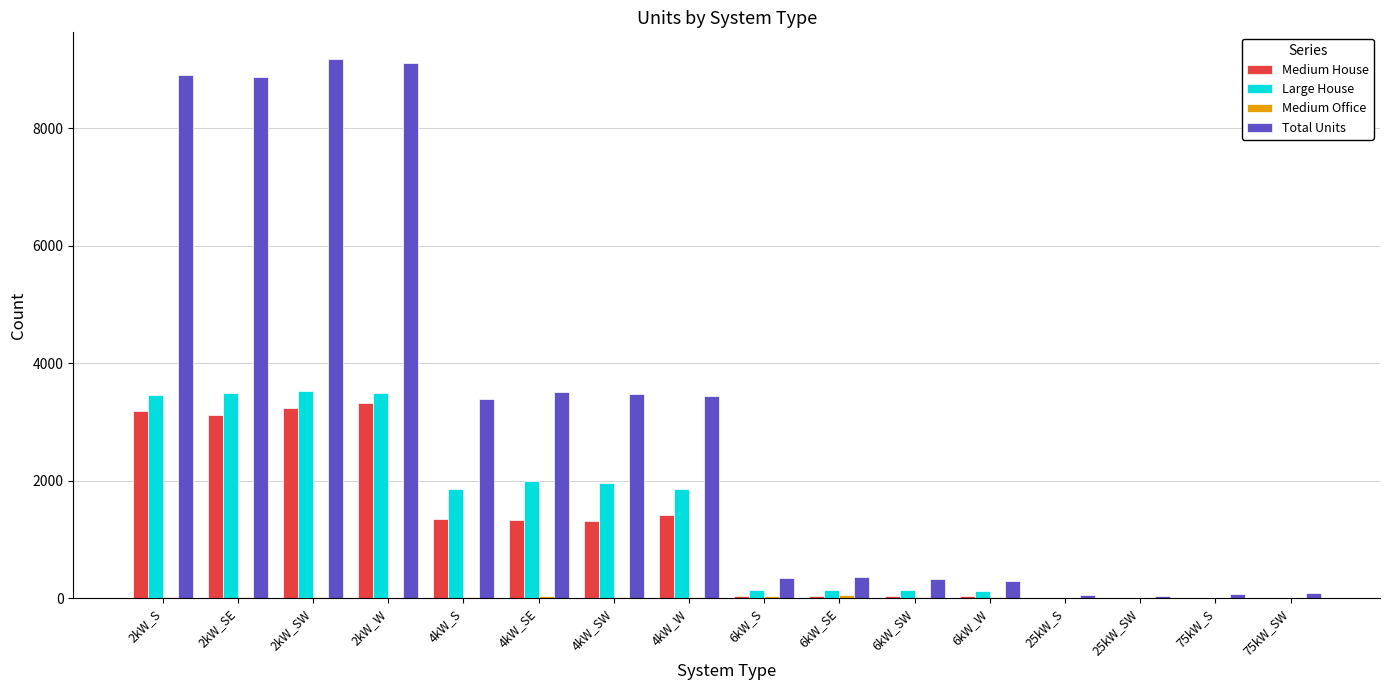

How many distinct data groups are displayed?

4